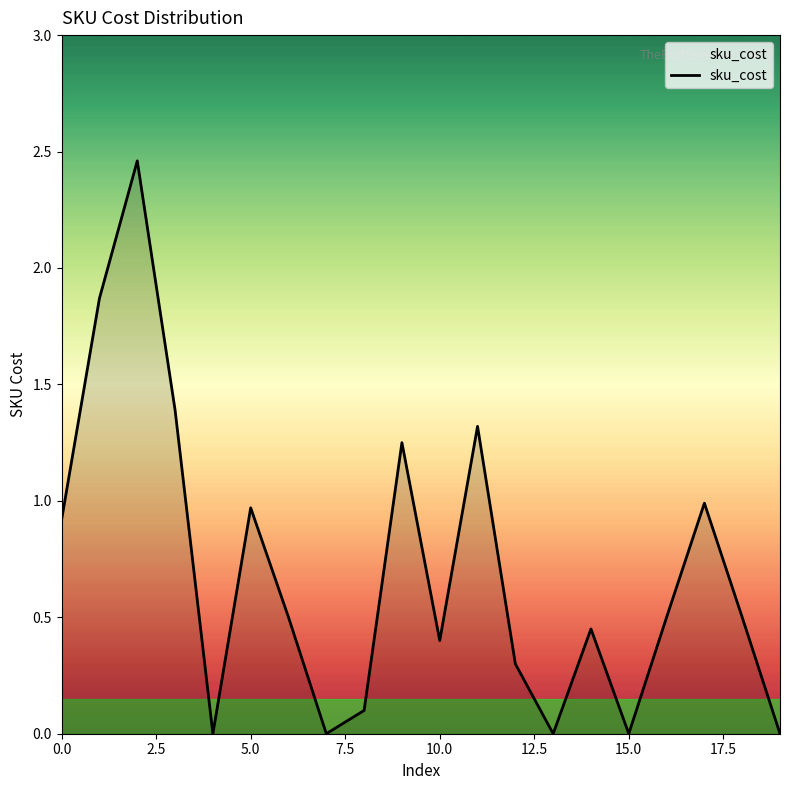

How many lines are shown in the chart?

1